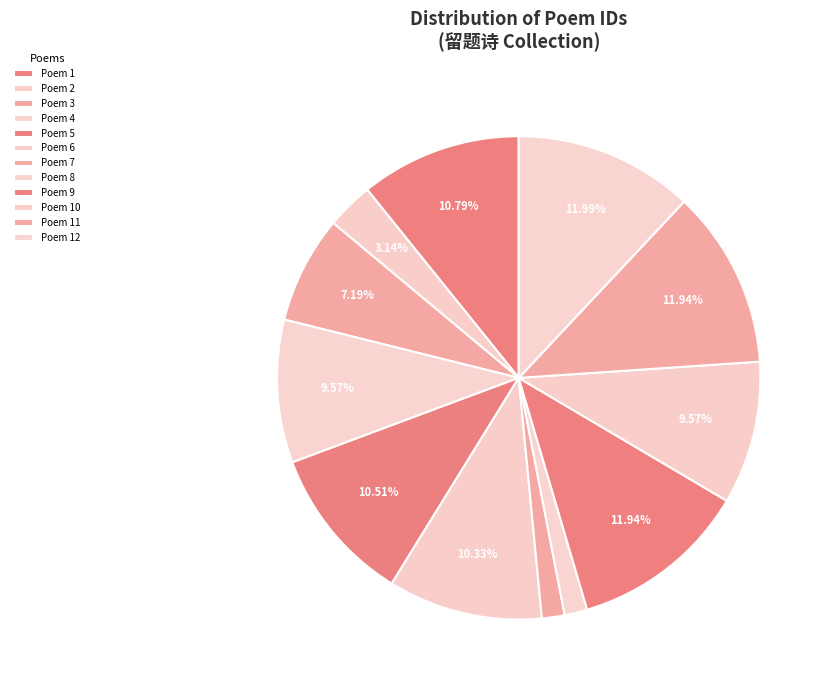

To the nearest percent, what is the average slice percentage?

8%